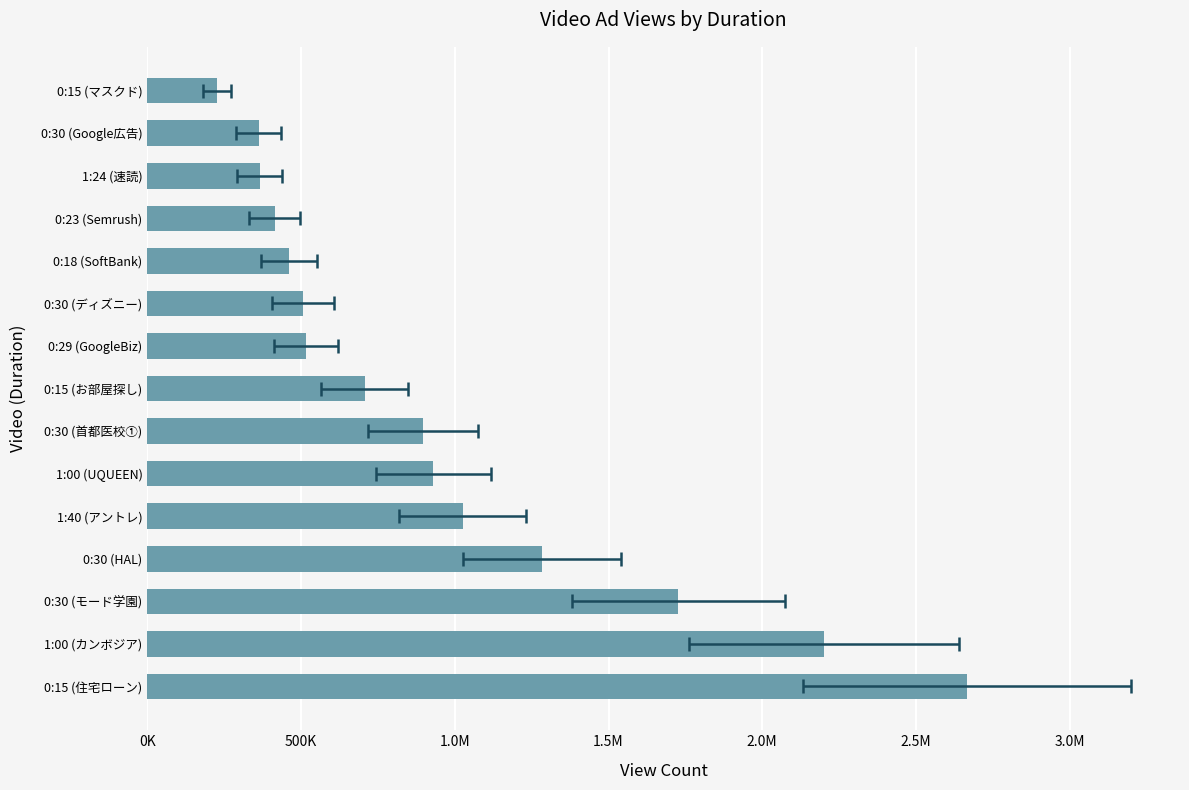

What is the ratio of the value at 0:29 (GoogleBiz) to the value at 1:24 (速読)?

1.4